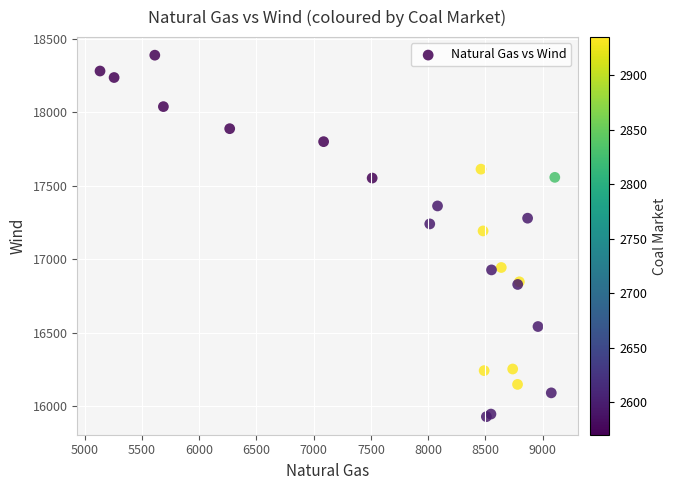

What Y value in the scatter plot is closest to 17158?

17191.9